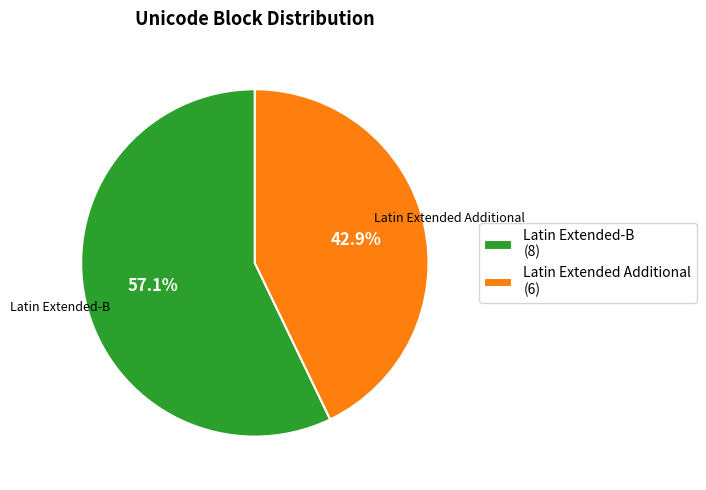

Is the sum of Latin Extended Additional and Latin Extended-B greater than half?

Yes